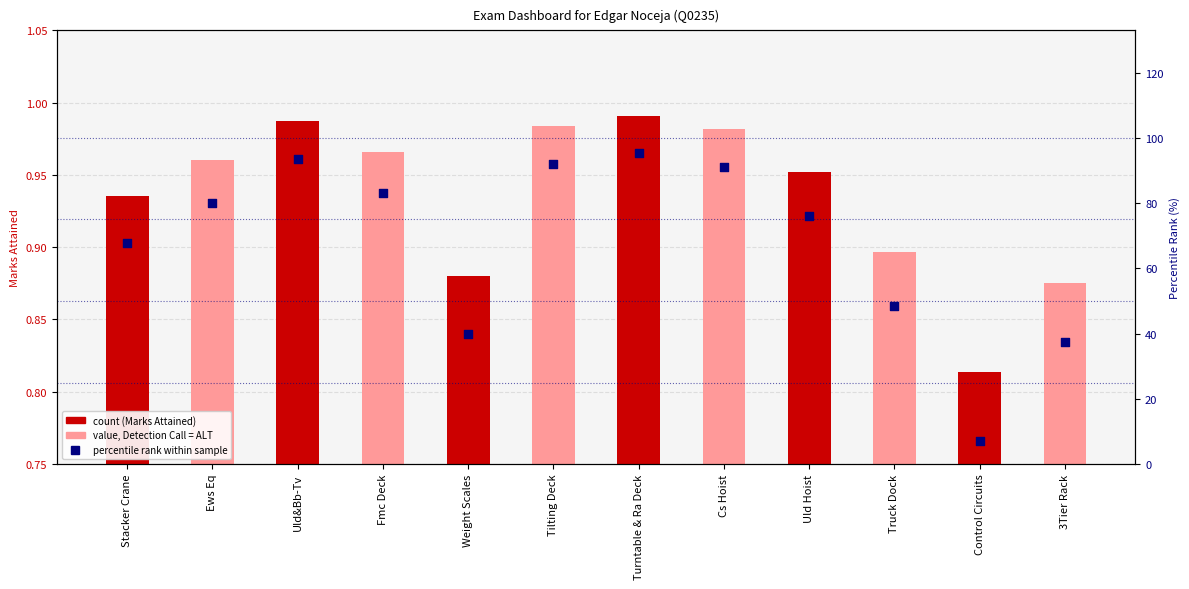

What is the ratio of the value at Control Circuits to the value at Ews Eq?

0.1